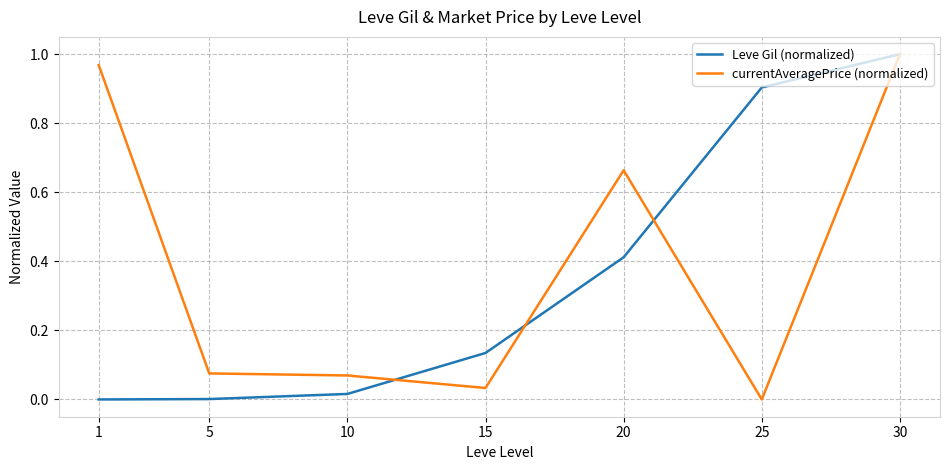

Which series has the largest total across all categories?

currentAveragePrice (normalized)